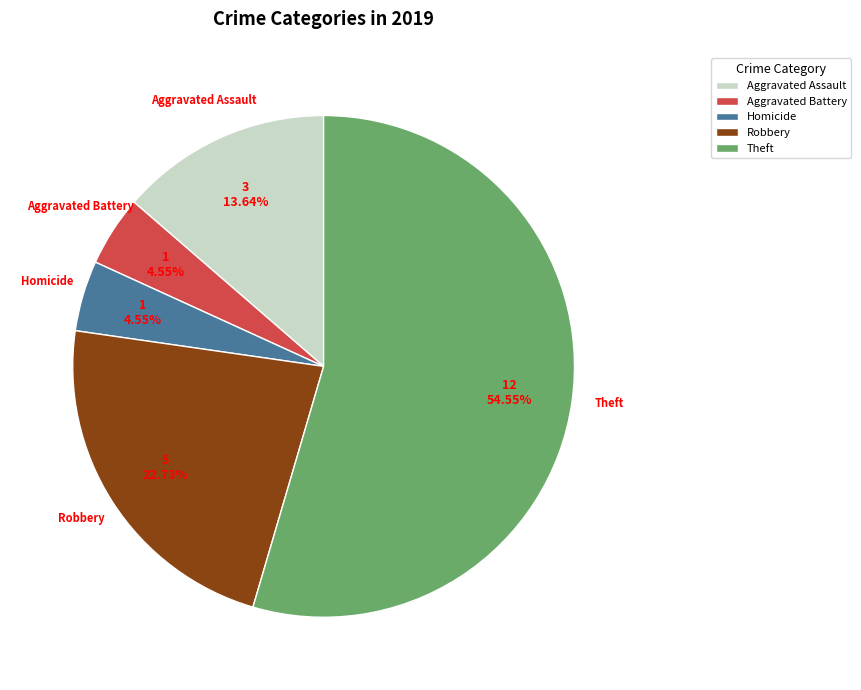

To the nearest percent, what is the difference between the Robbery and Aggravated Battery slice percentages?

18%